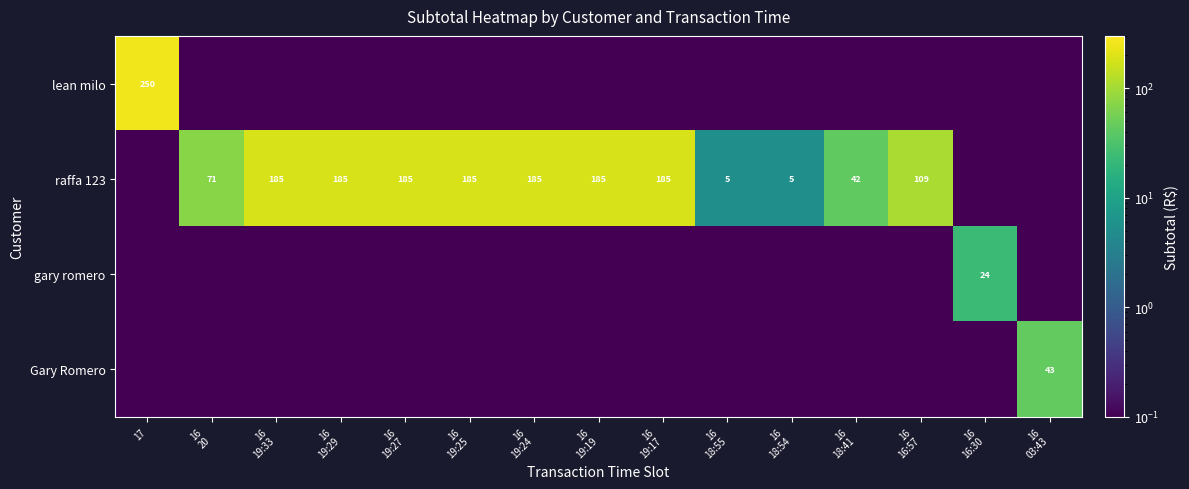

True or false: gary romero has a value of 0.0 at 16 19:24.

False